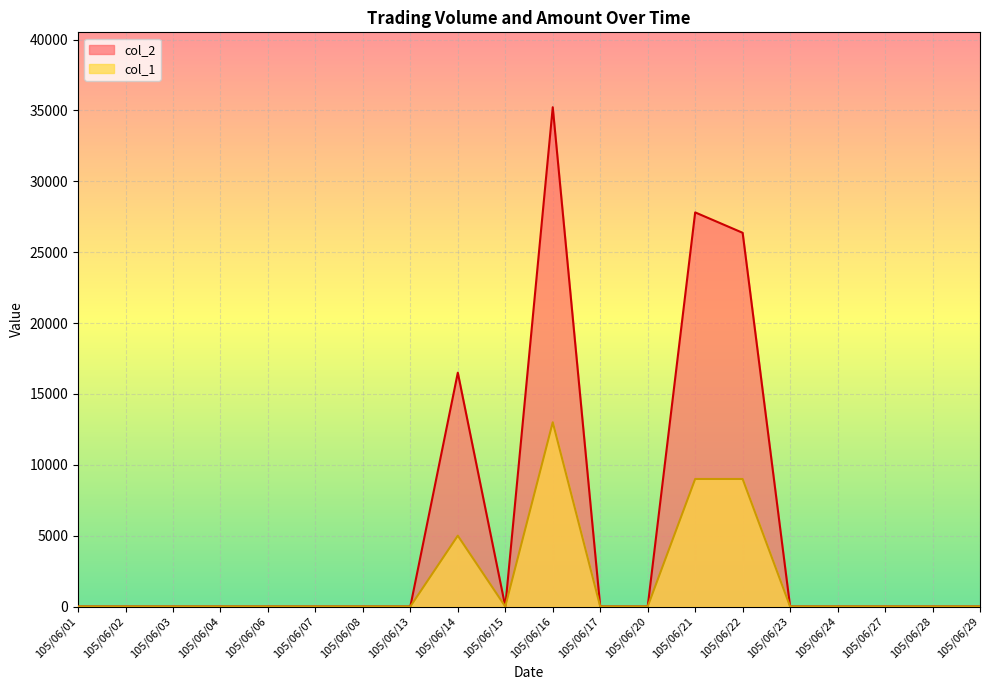

What is the average value of the col_1 series?

1800